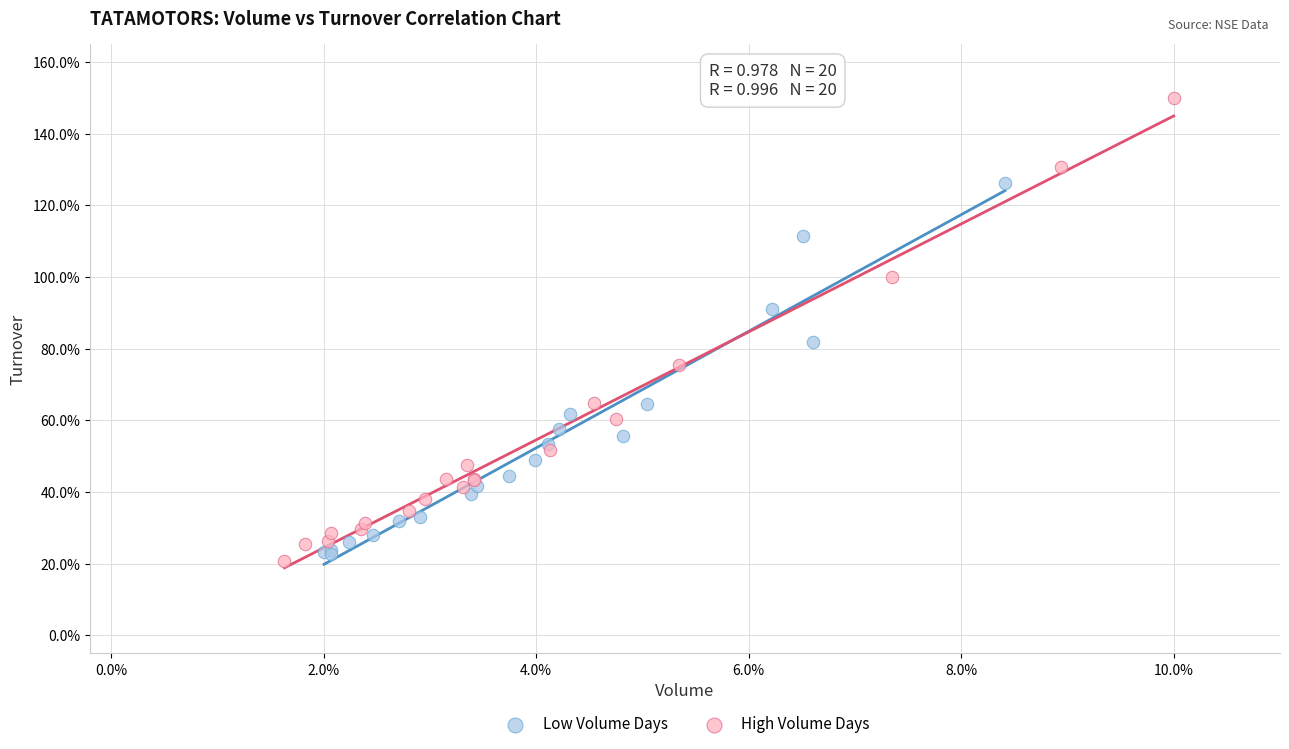

Which series reaches the maximum Y coordinate?

High Volume Days